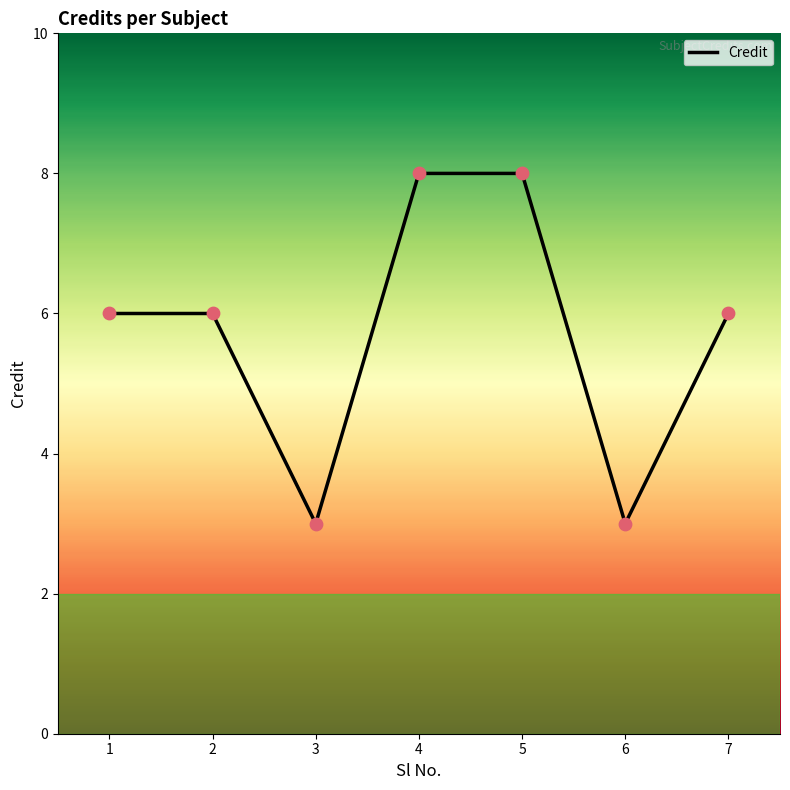

What is the change in value from 2 to 6?

-3